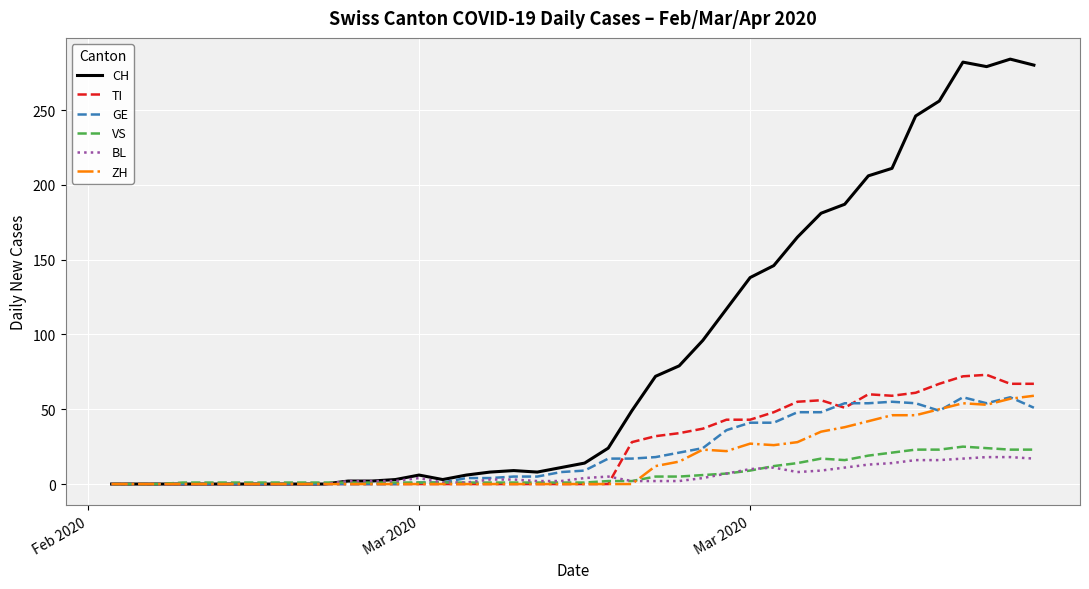

Which series has the widest spread of values?

CH